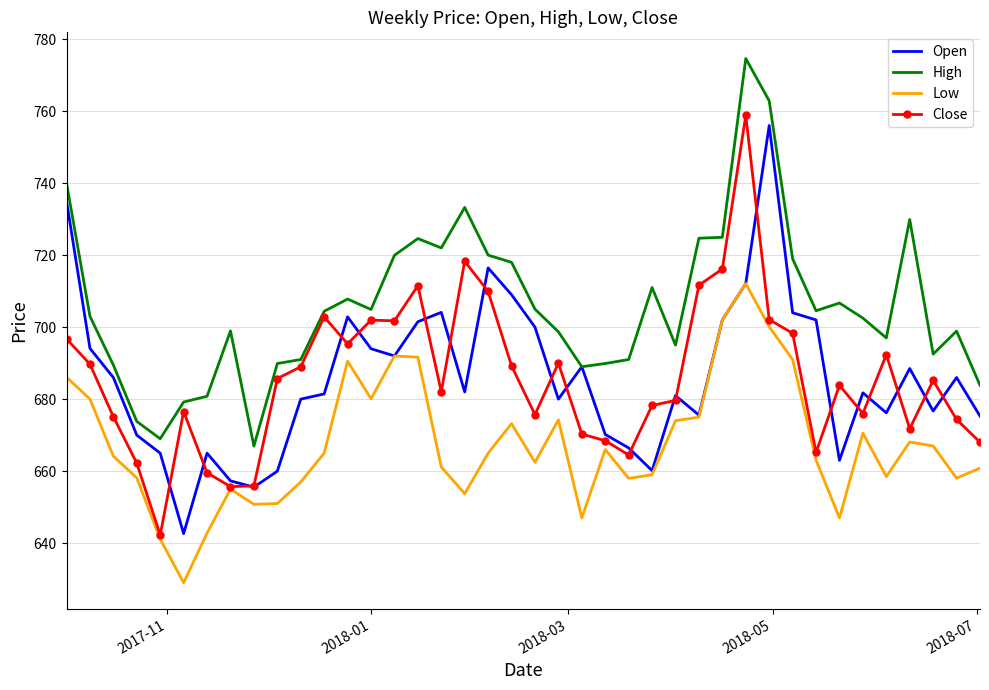

What is the lowest value of the High series?

667.0